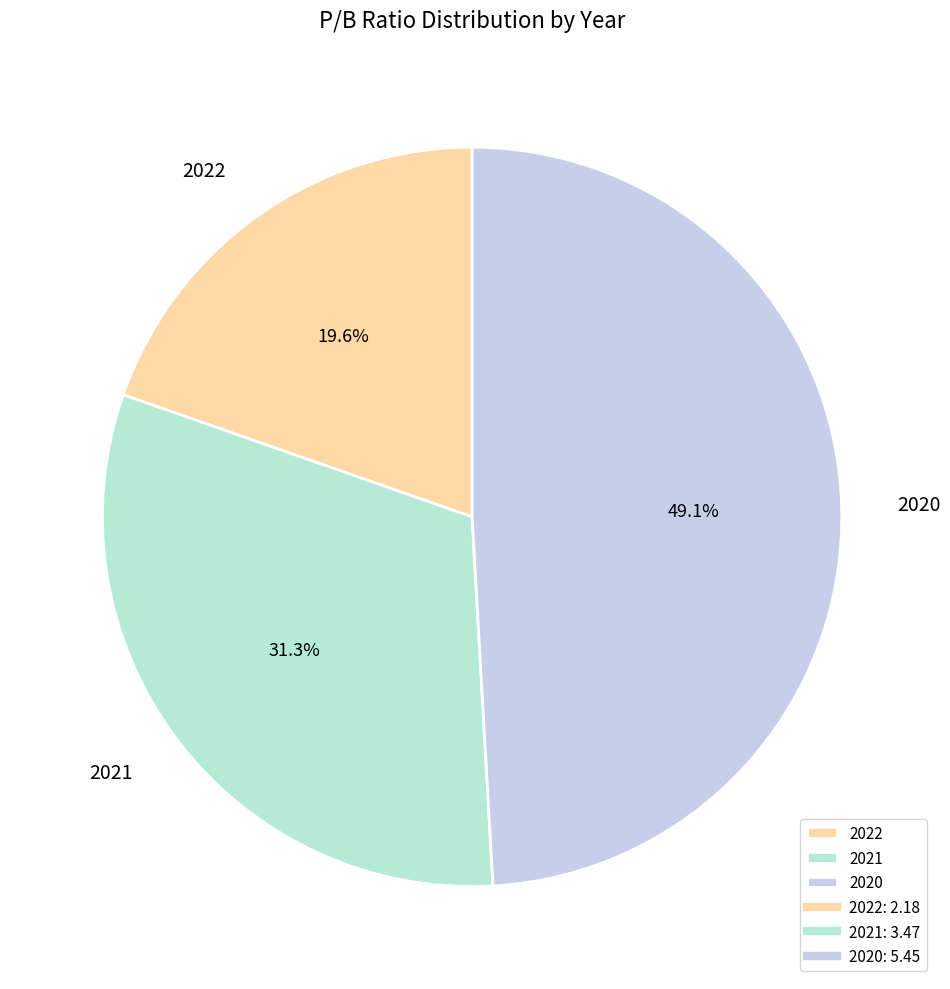

Is it true that 2020 is 63% of the pie?

False